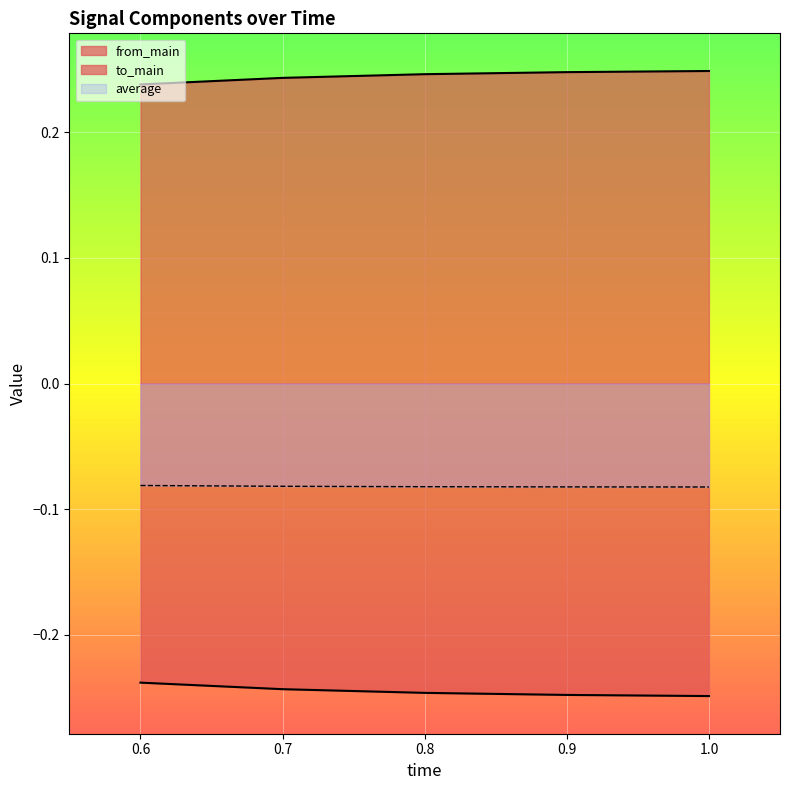

True or false: to_main and from_main cross at least once.

False